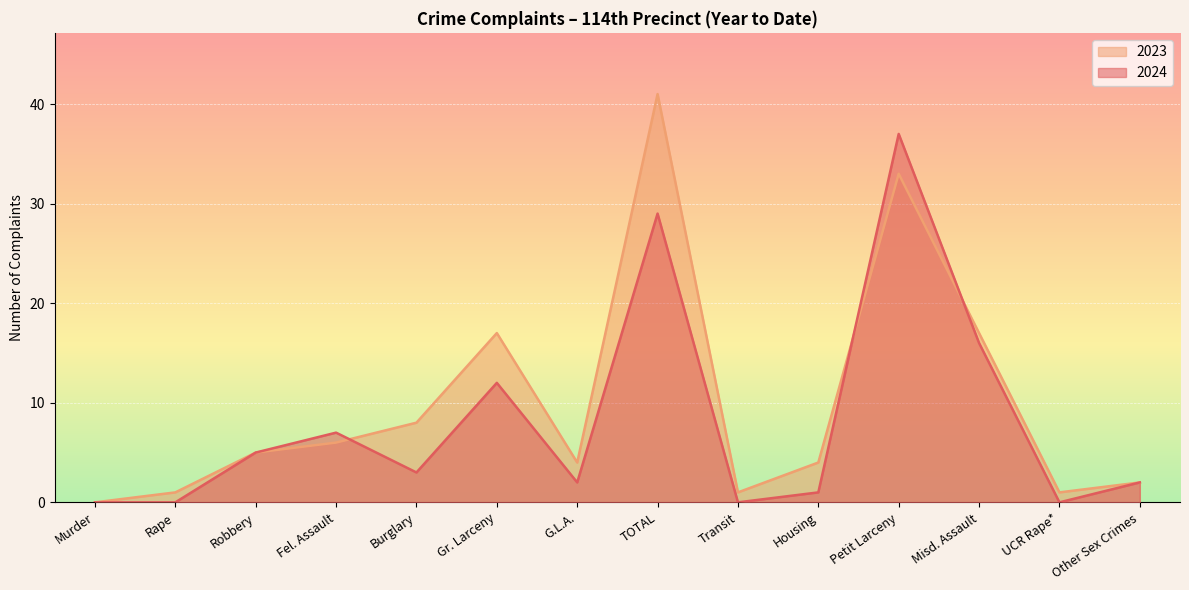

At how many categories does at least one series exceed 24?

2